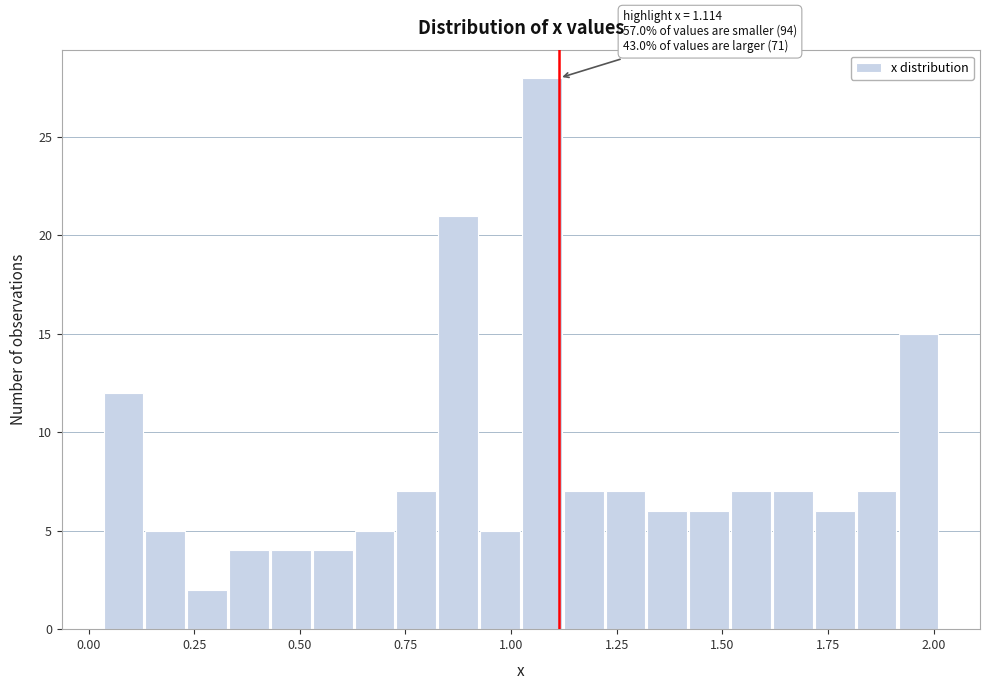

Around what value on the x-axis is the tallest bar? Give the approximate position of its centre, as read against the axis.

1.05